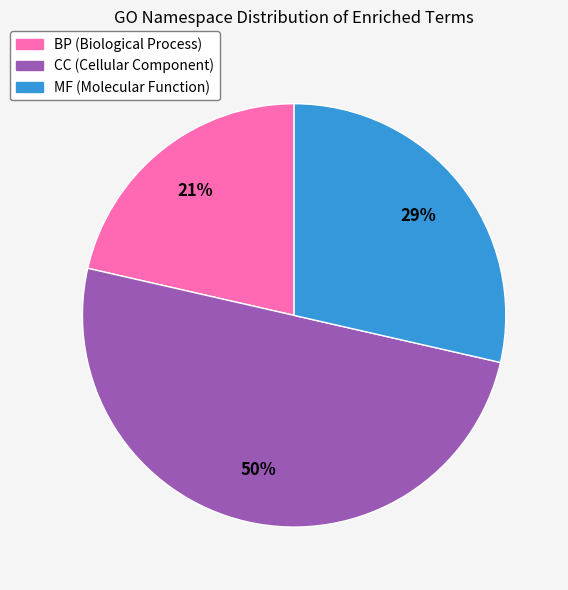

What percentage is the BP slice, to the nearest percent?

21%